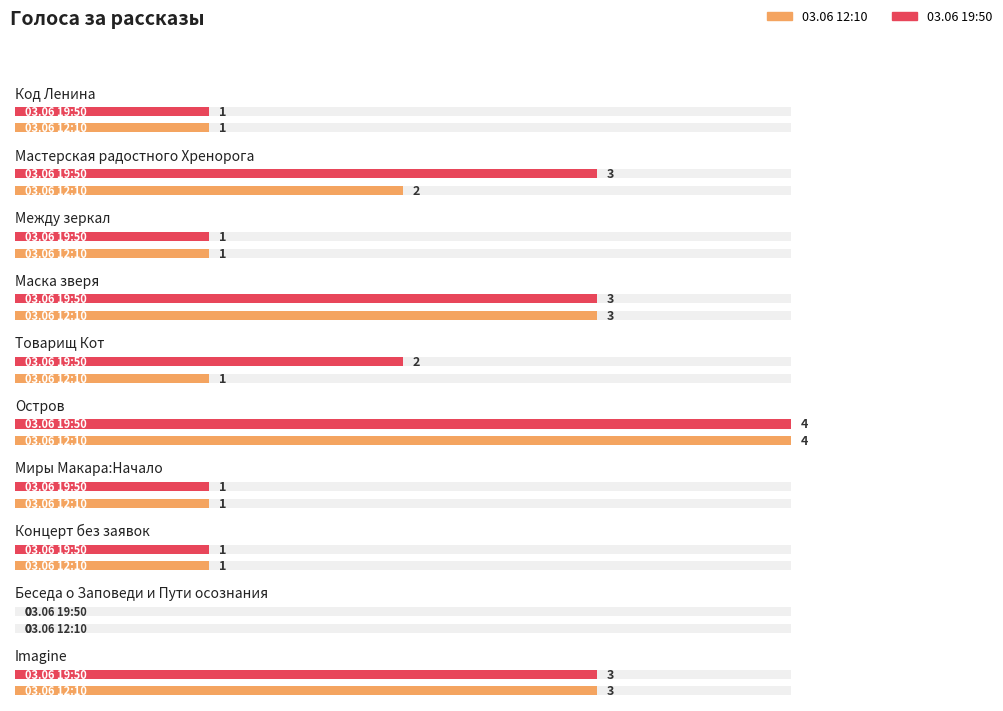

Is it true that 03.06 12:10 equals 3 at Маска зверя?

True